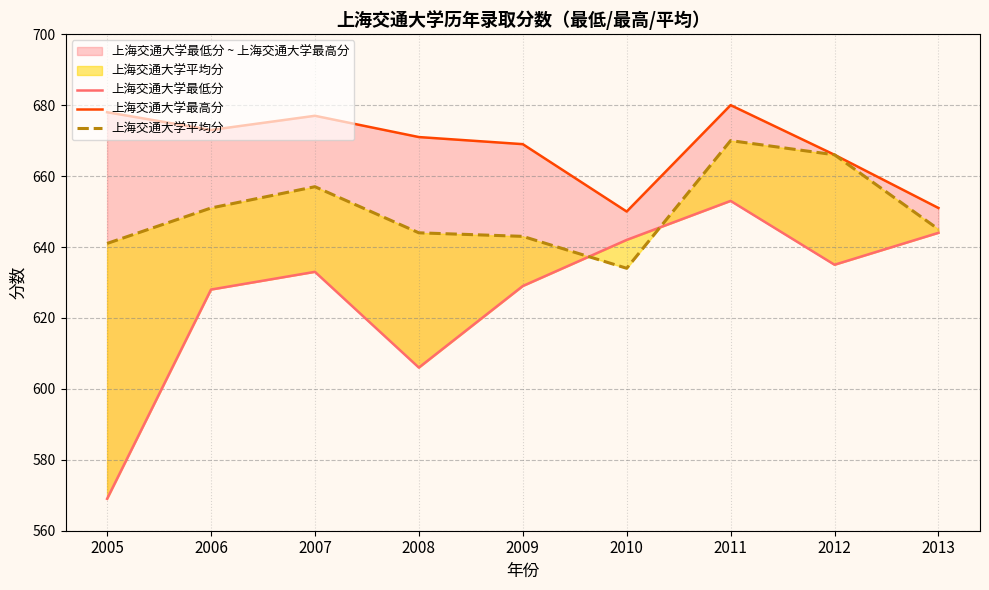

What is the sum of all 上海交通大学平均分 values?

5851